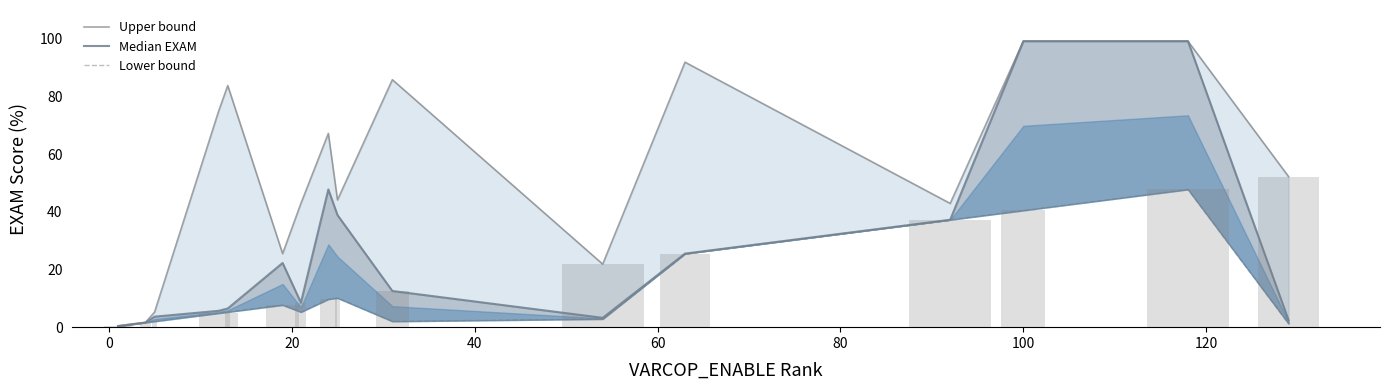

Rank the series at 100 from highest to lowest value.

Upper bound, Median EXAM, Lower bound, VARCOP_ENABLE:EXAM